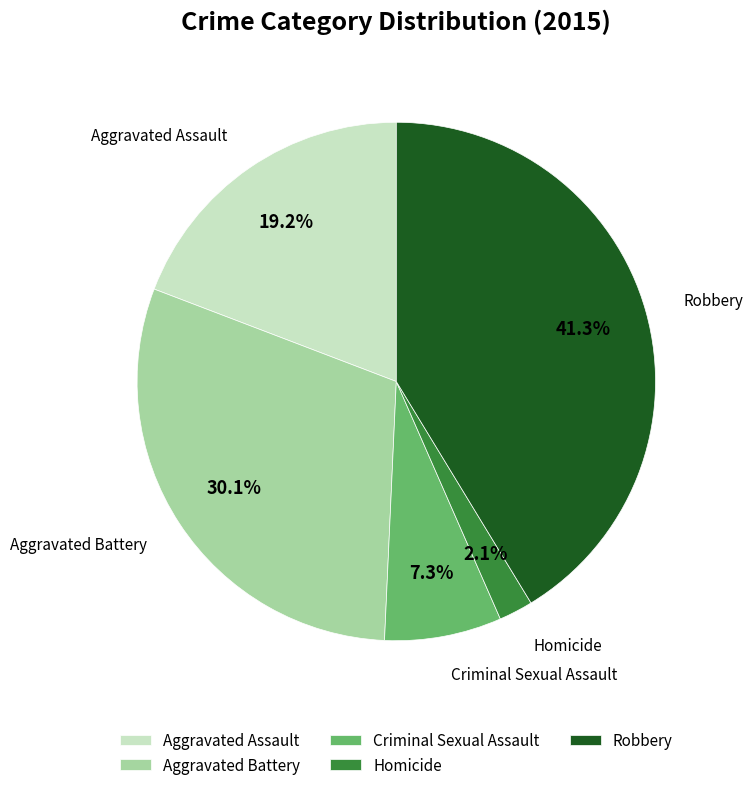

Is it true that Homicide is 2% of the pie?

True